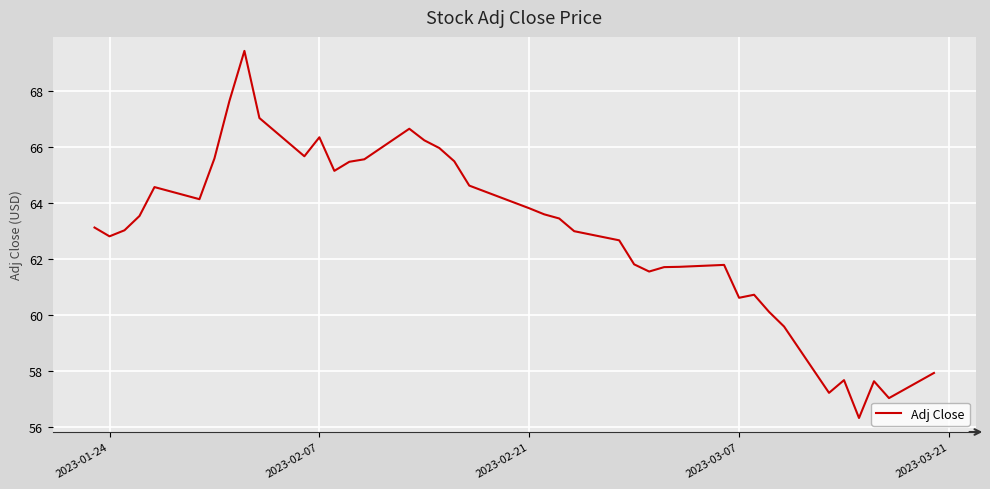

How many distinct data groups are displayed?

1